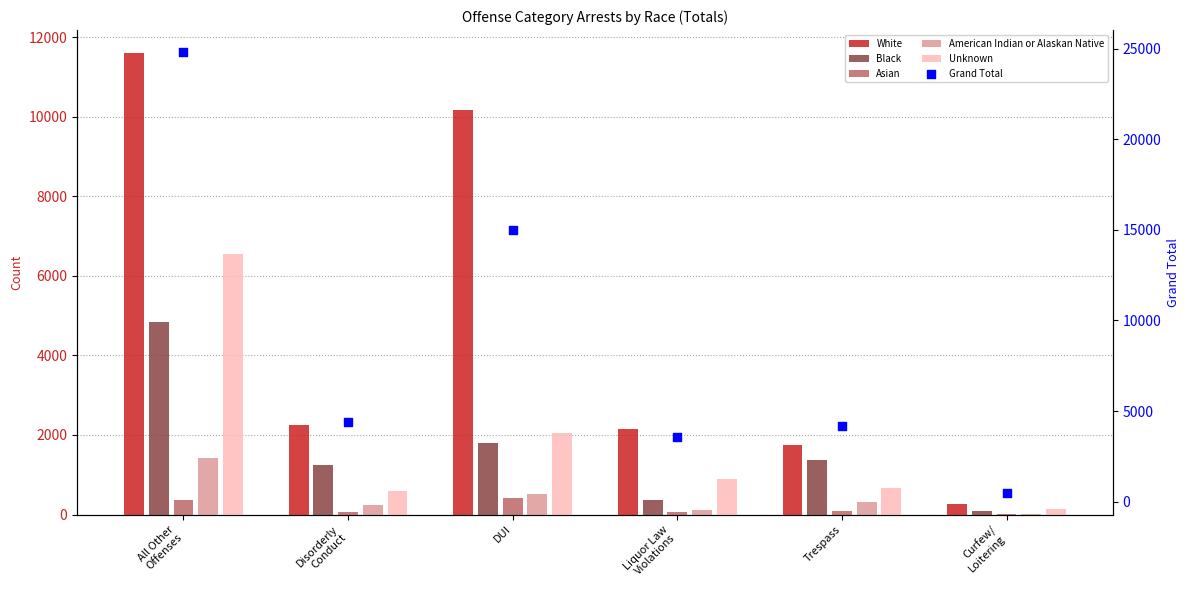

Which series contains the lowest Y value?

Asian